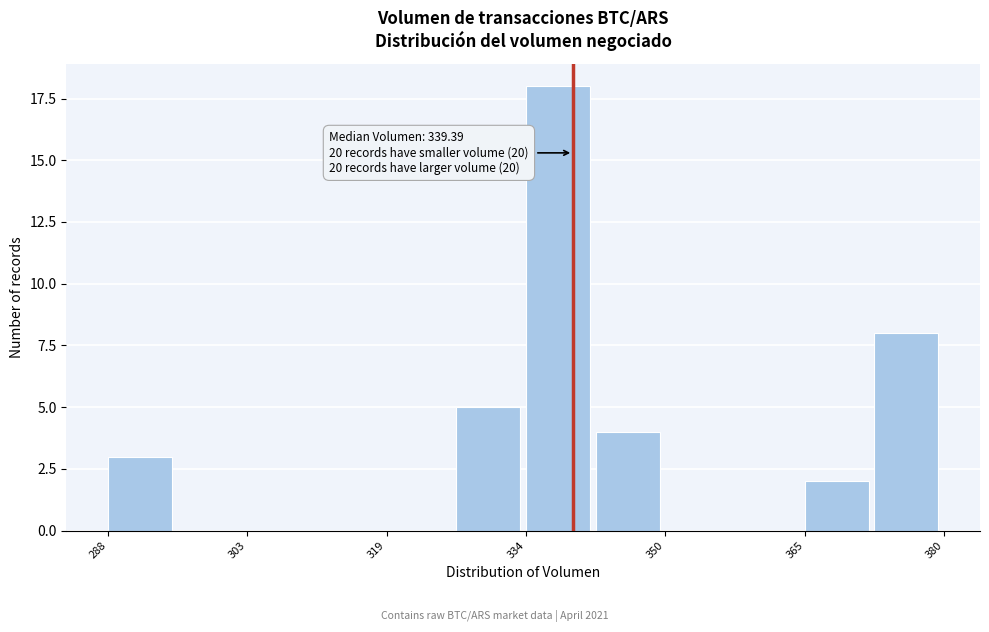

Read against the x-axis, roughly where is the centre of the tallest bar?

338